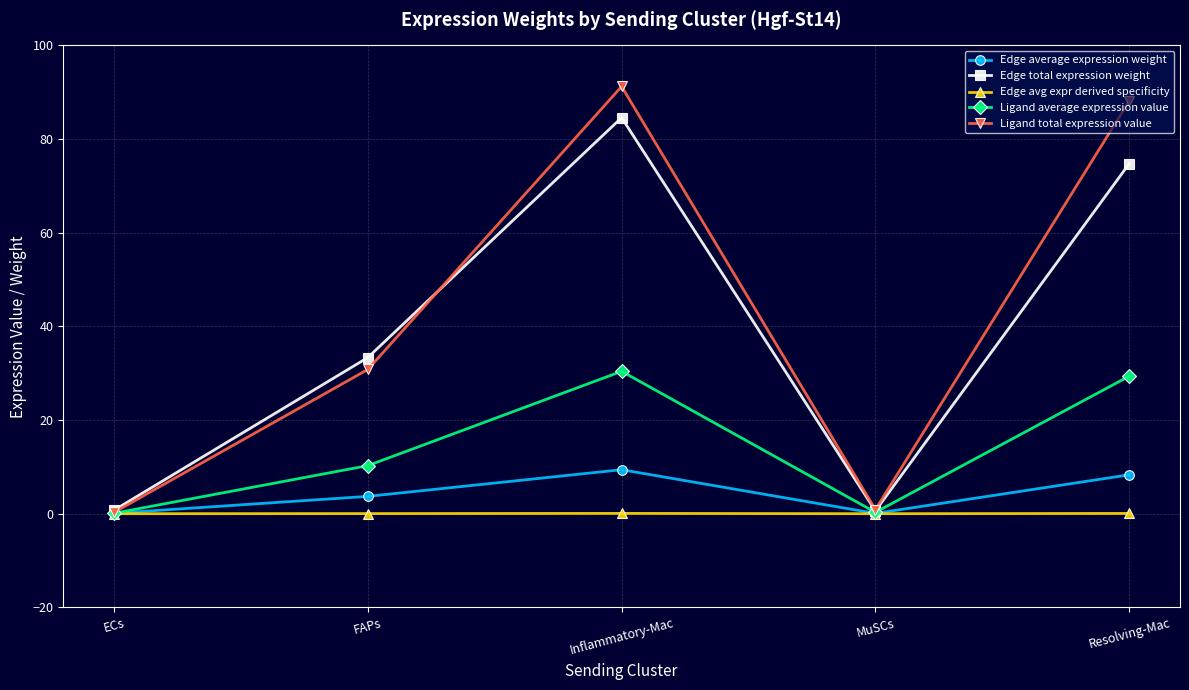

List the series in order of their peak value, lowest first.

Edge avg expr derived specificity, Edge average expression weight, Ligand average expression value, Edge total expression weight, Ligand total expression value